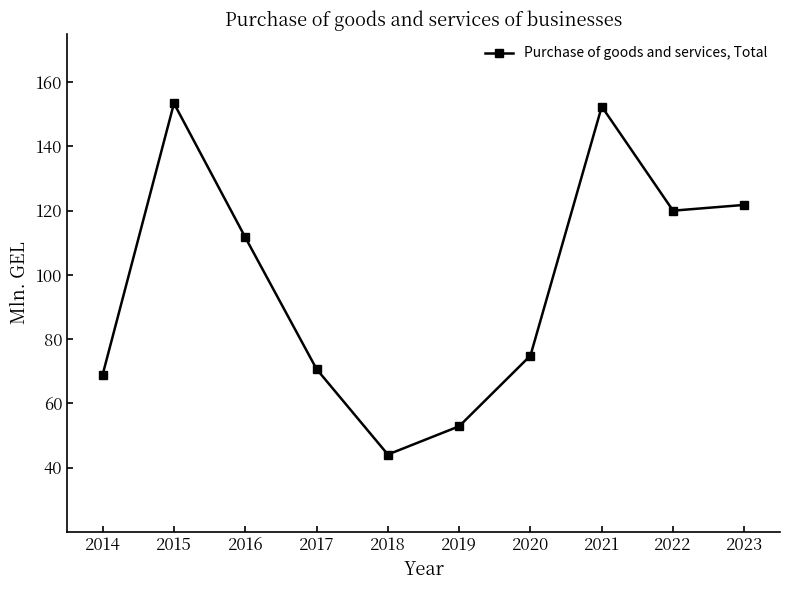

How many points are lower than both their immediate neighbors (excluding endpoints)?

2